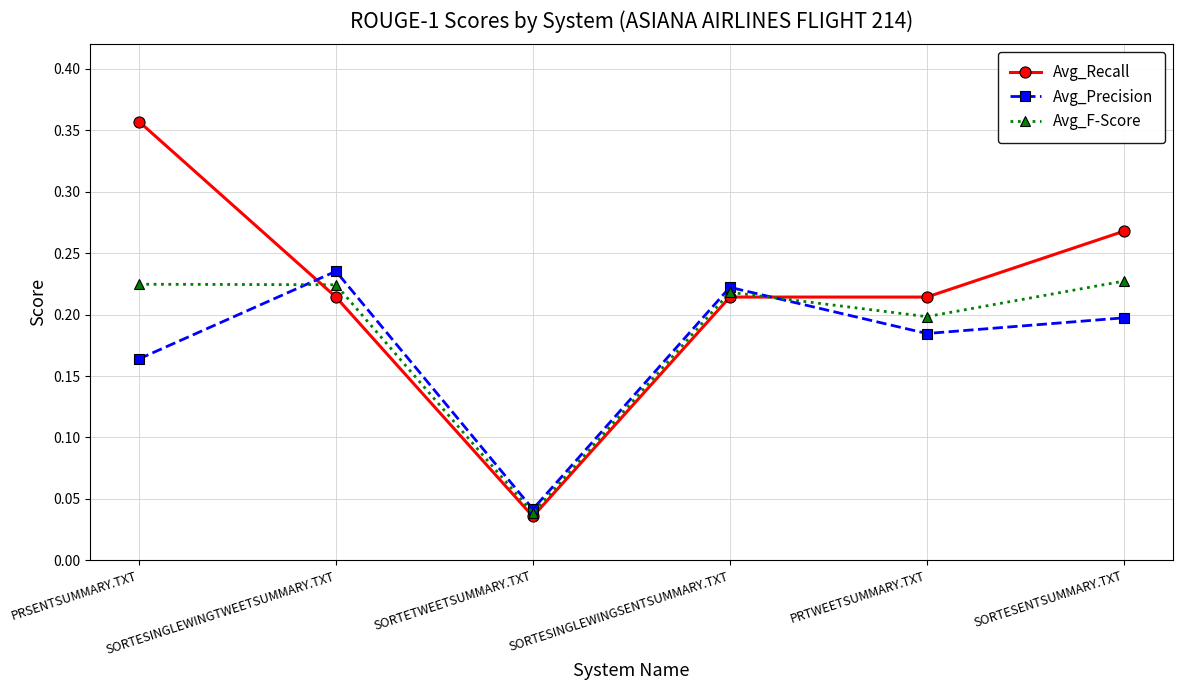

Rank the series by their average value, from highest to lowest.

Avg_Recall, Avg_F-Score, Avg_Precision